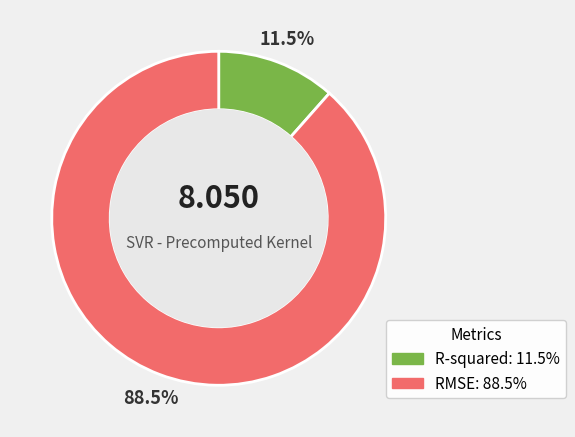

Which category has the biggest portion of the pie?

RMSE